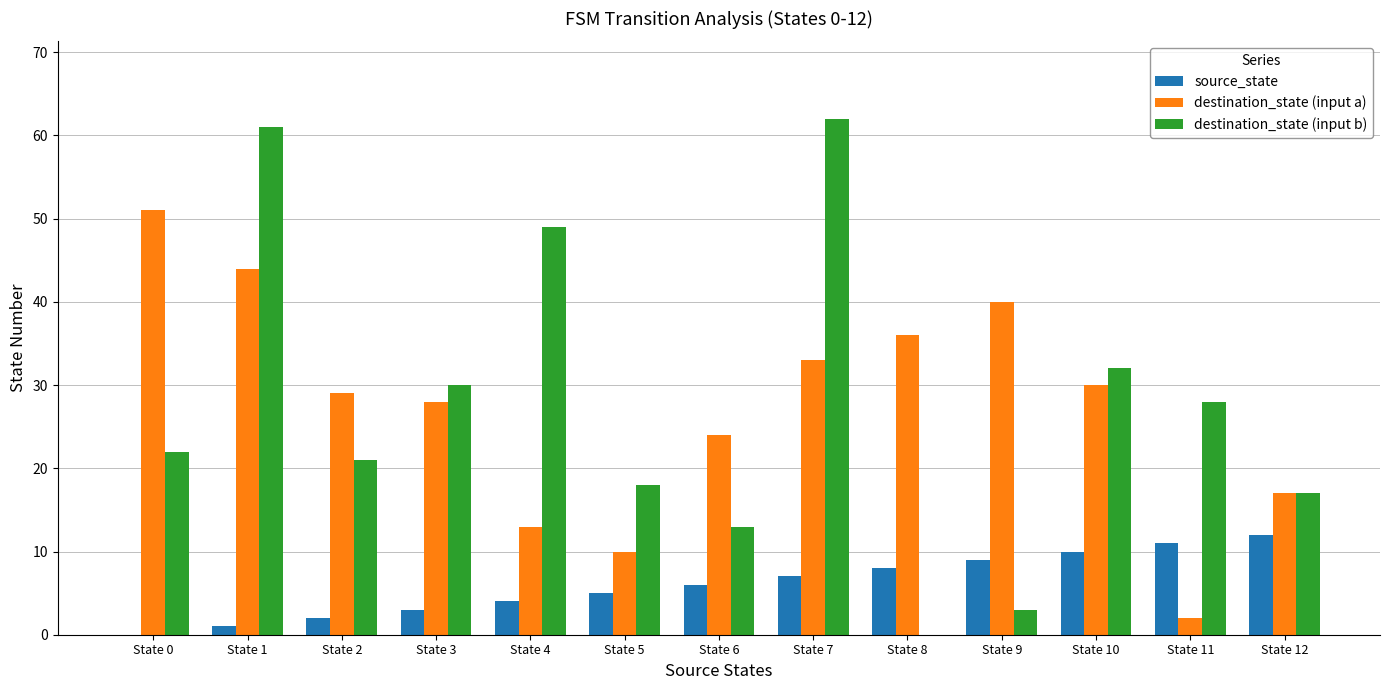

What are all the series names shown in the legend?

source_state, destination_state (input a), destination_state (input b)